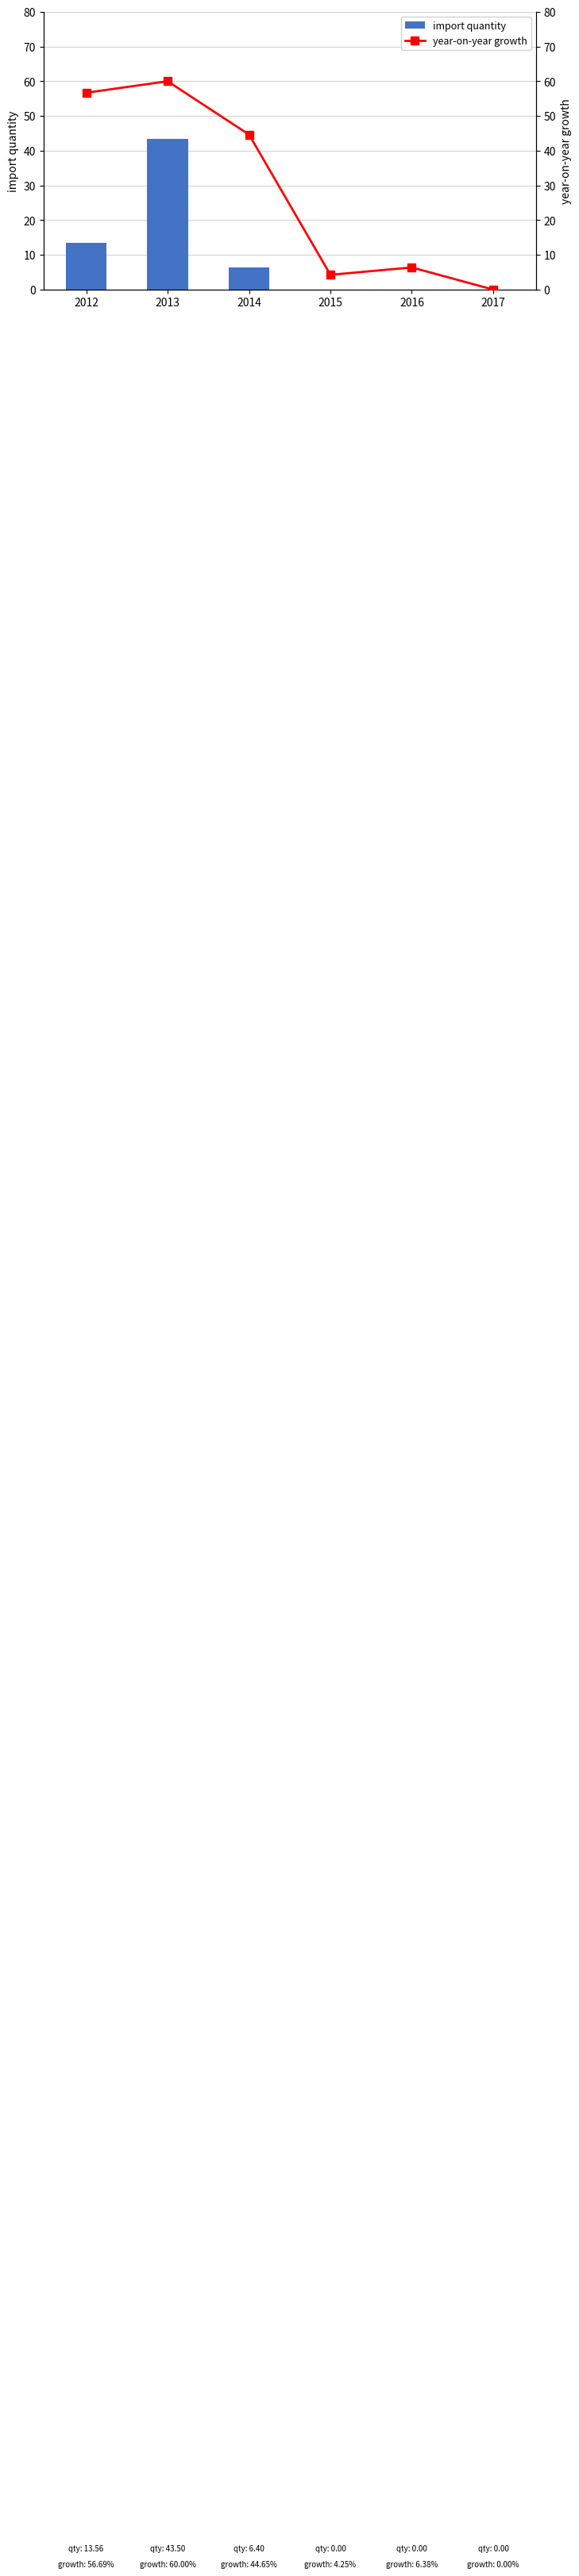

Which series has the largest total across all categories?

year-on-year growth